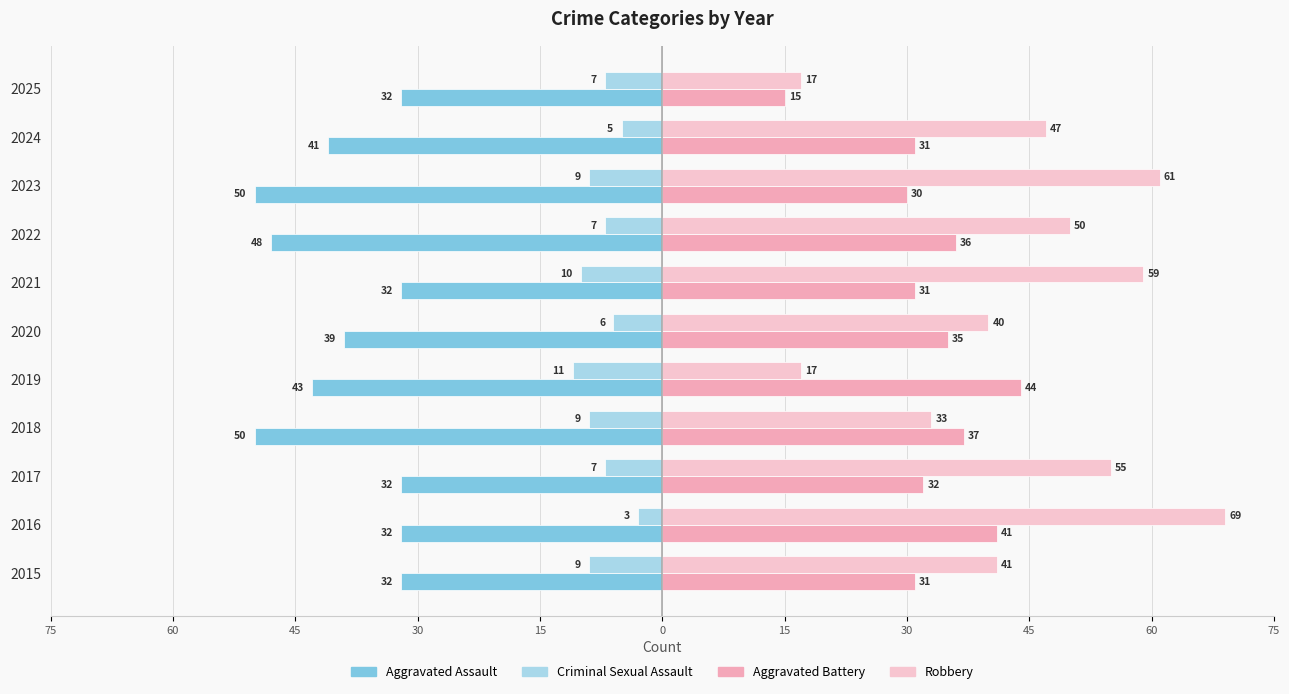

What is the smallest value displayed?

-50